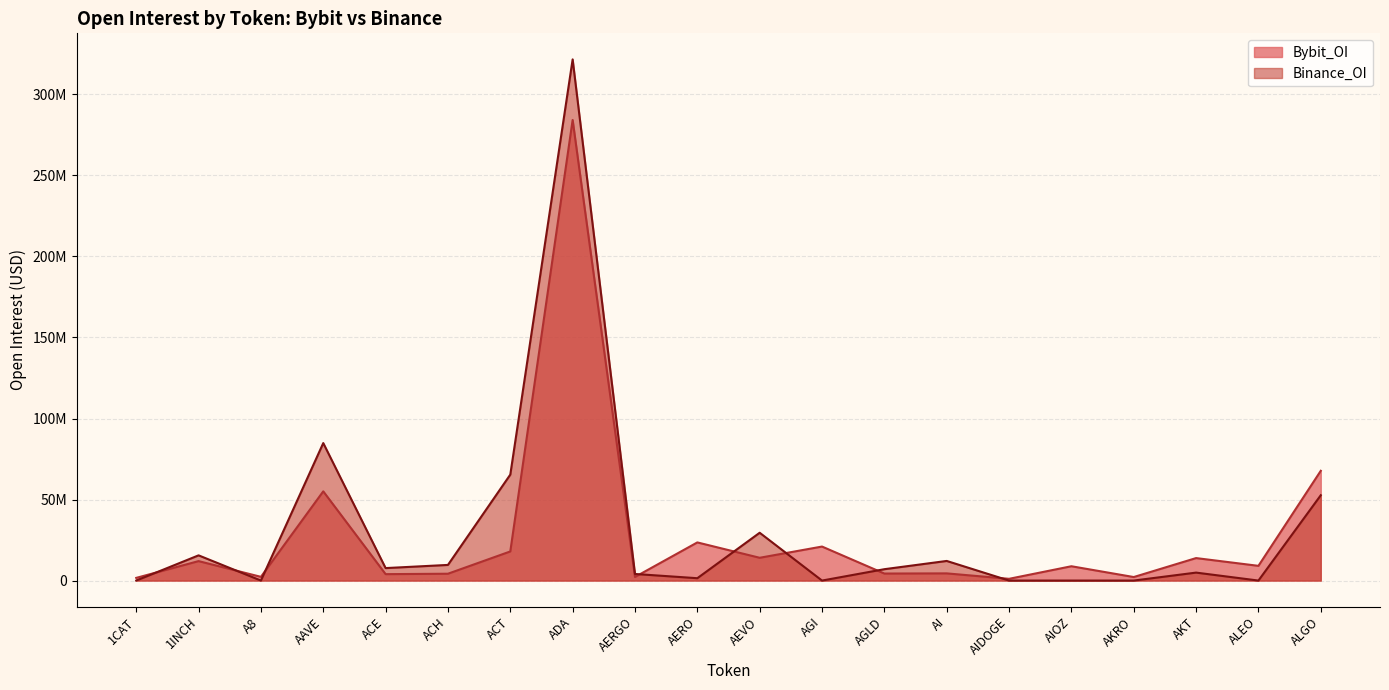

What is the total value across all series at AGLD?

11347357